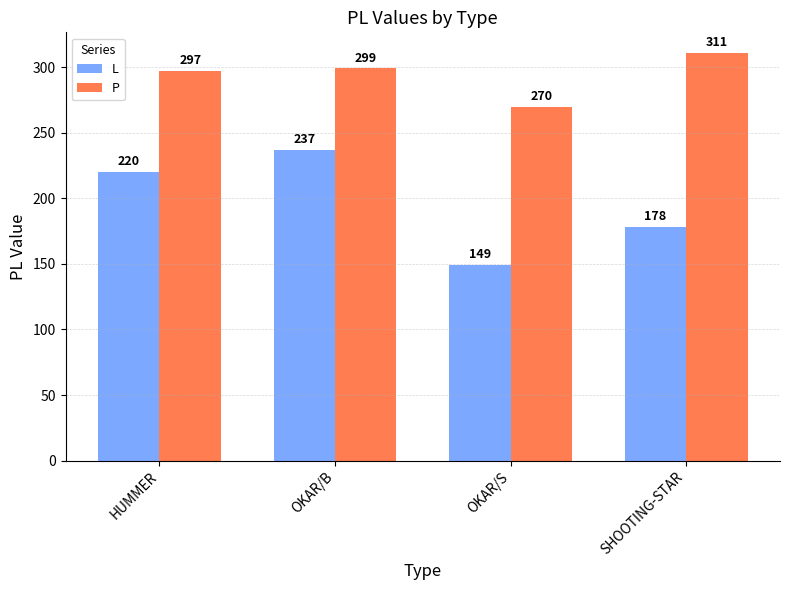

Is the value of P at OKAR/S greater than the value of L at SHOOTING-STAR?

Yes